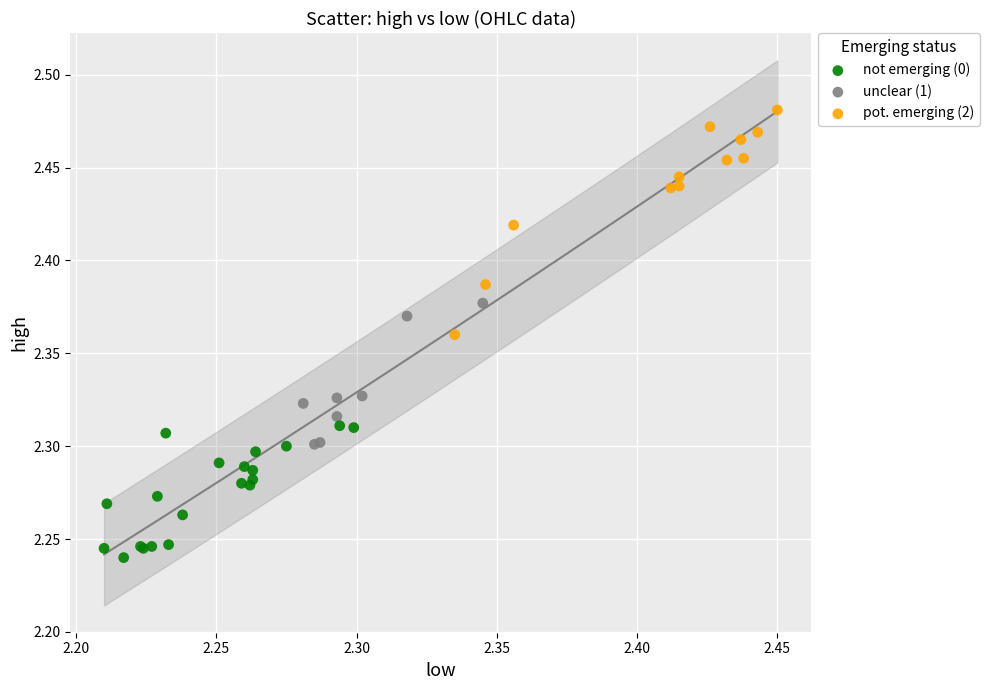

Which series reaches the minimum Y coordinate?

not emerging (0)